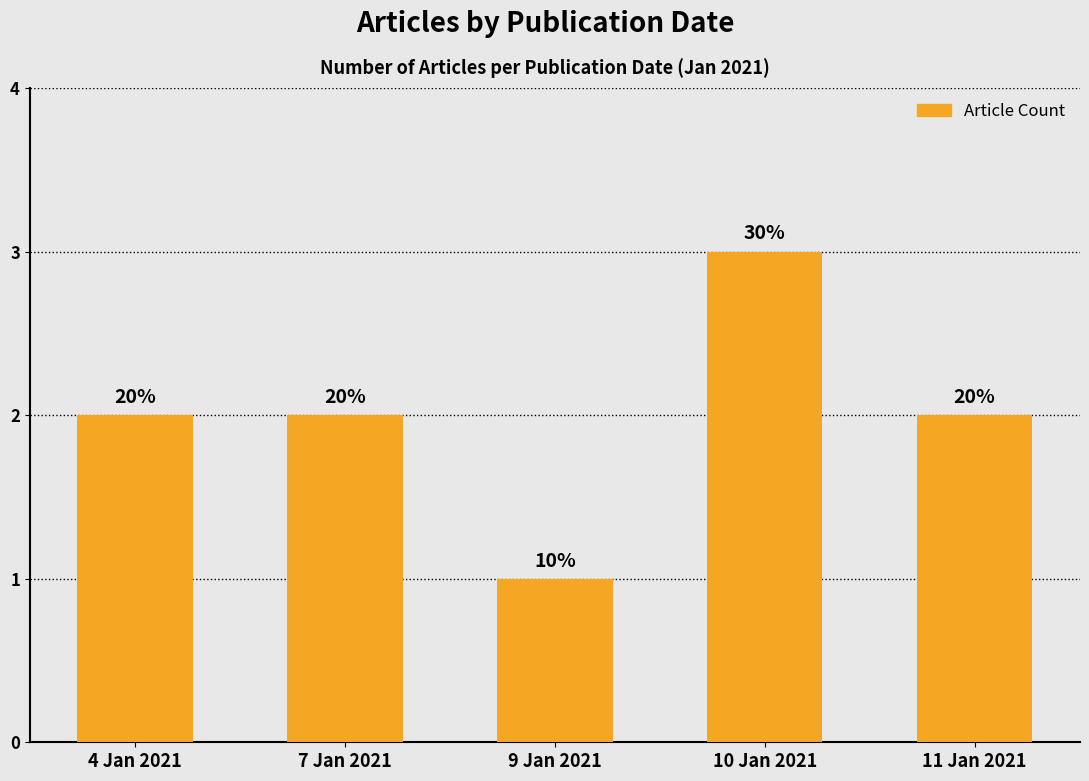

How many bars are there in total?

5